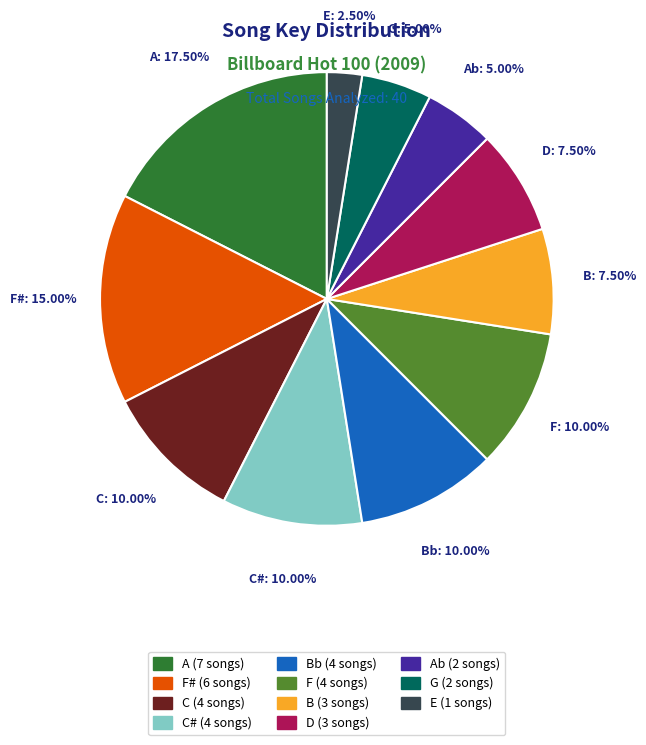

Is there any slice that represents more than half of the pie?

No